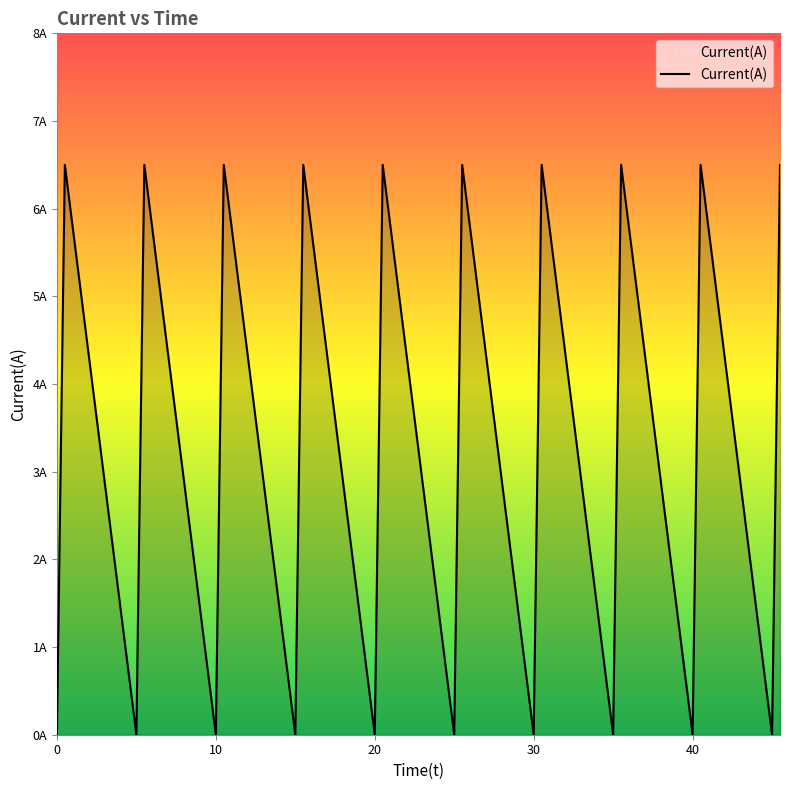

List the labels in order of value, smallest first.

0, 5, 10, 15, 20, 25, 30, 35, 40, 45, 0.5, 5.5, 10.5, 15.5, 20.5, 25.5, 30.5, 35.5, 40.5, 45.5